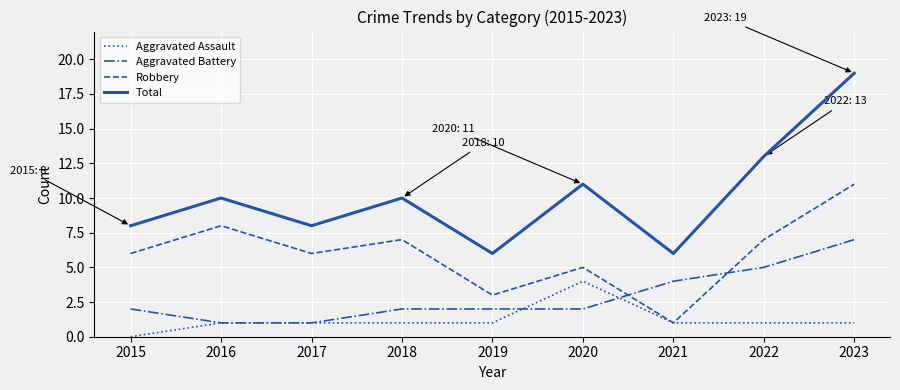

What is the total value across all series at 2020?

22